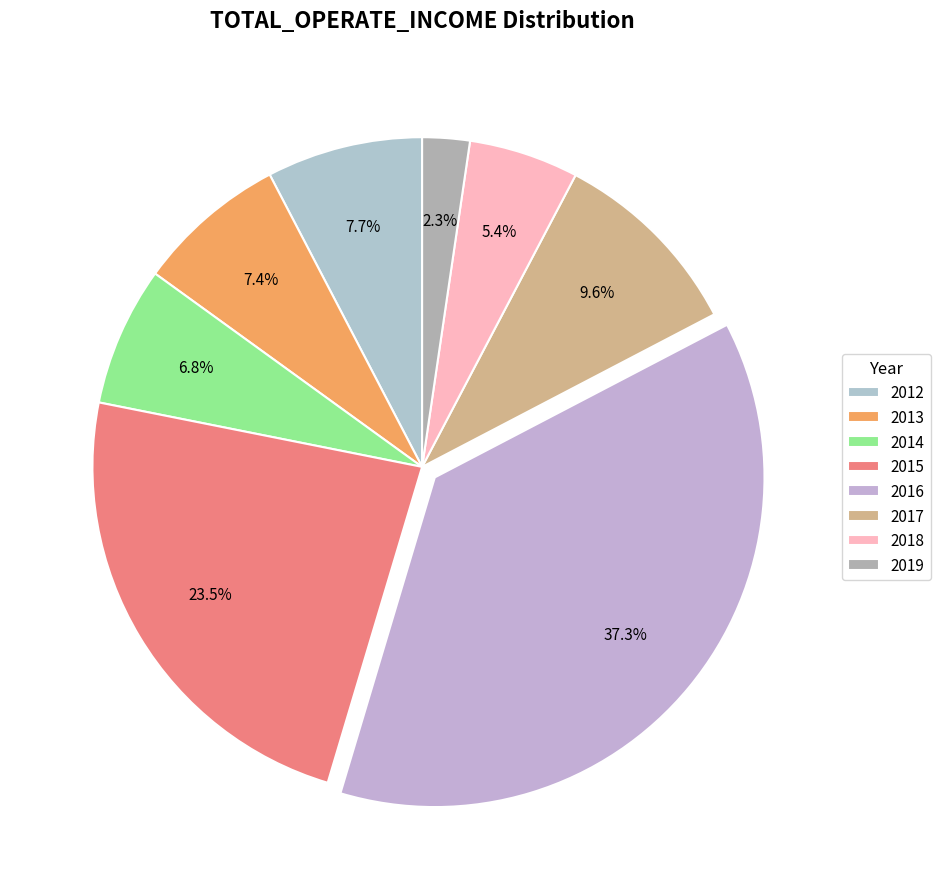

To the nearest percent, what percentage of the pie is 2013?

7%